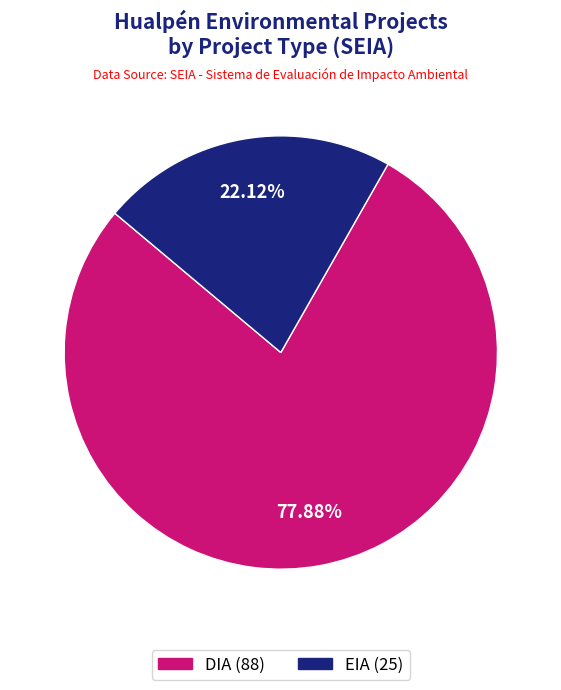

What is the ratio of the value at EIA to the value at DIA?

0.3